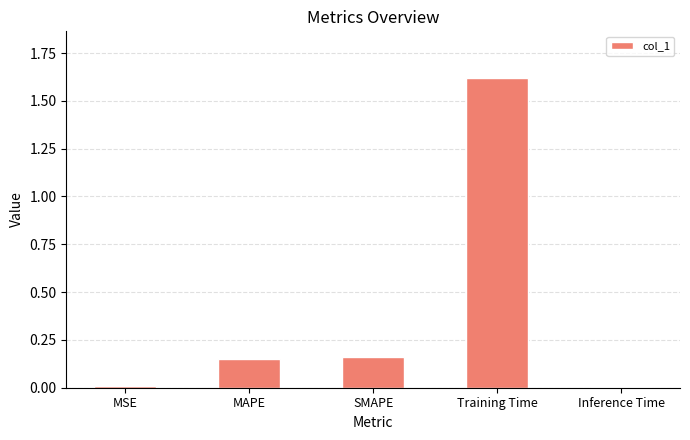

True or false: the data shows 0.1 at SMAPE.

False